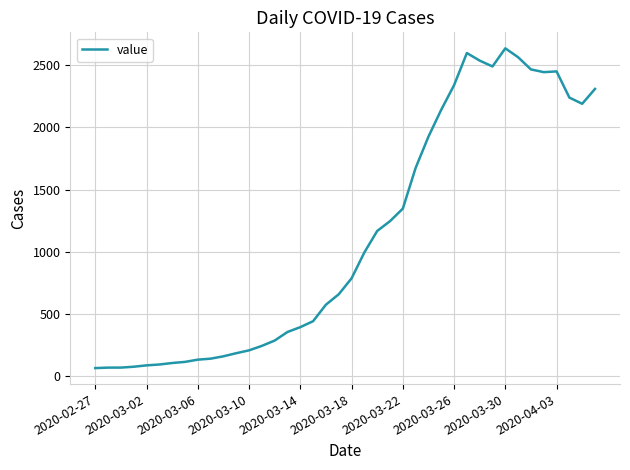

What is the greatest value displayed?

2638